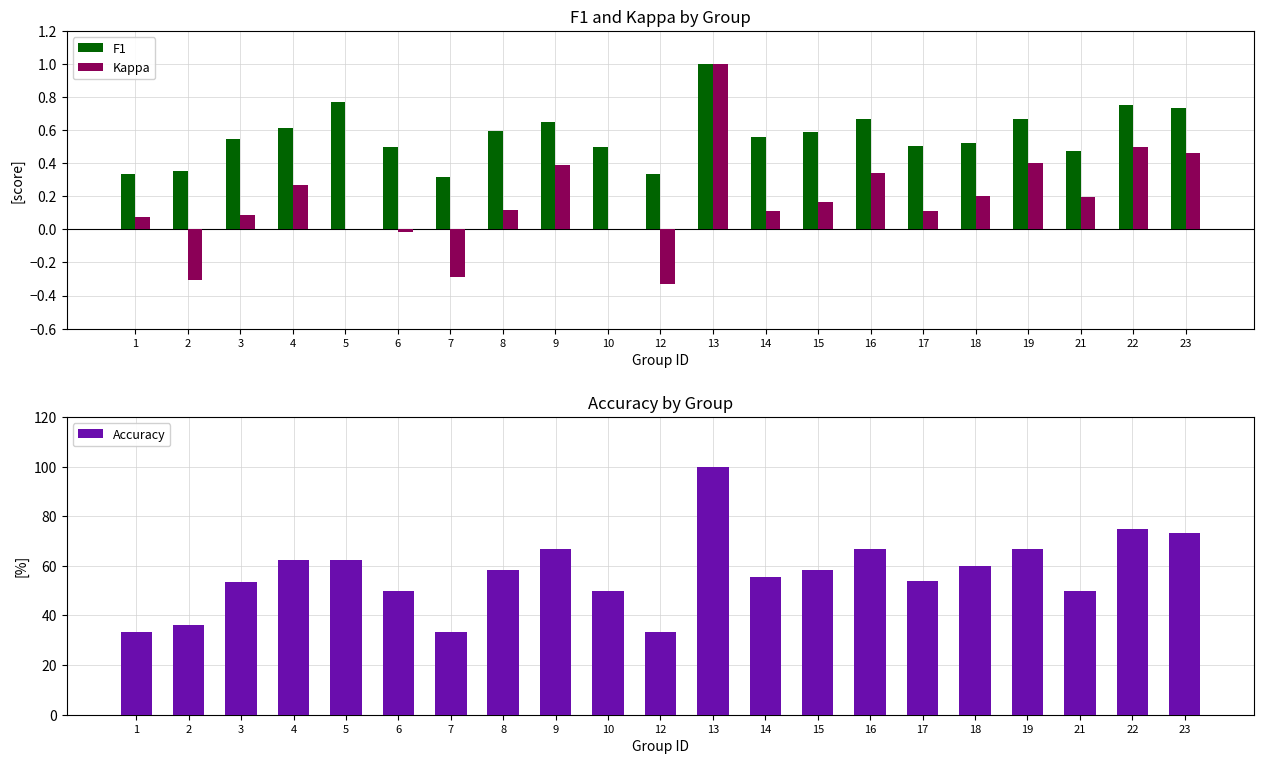

What is the value of the F1 bar at the 11th from the left?

0.3